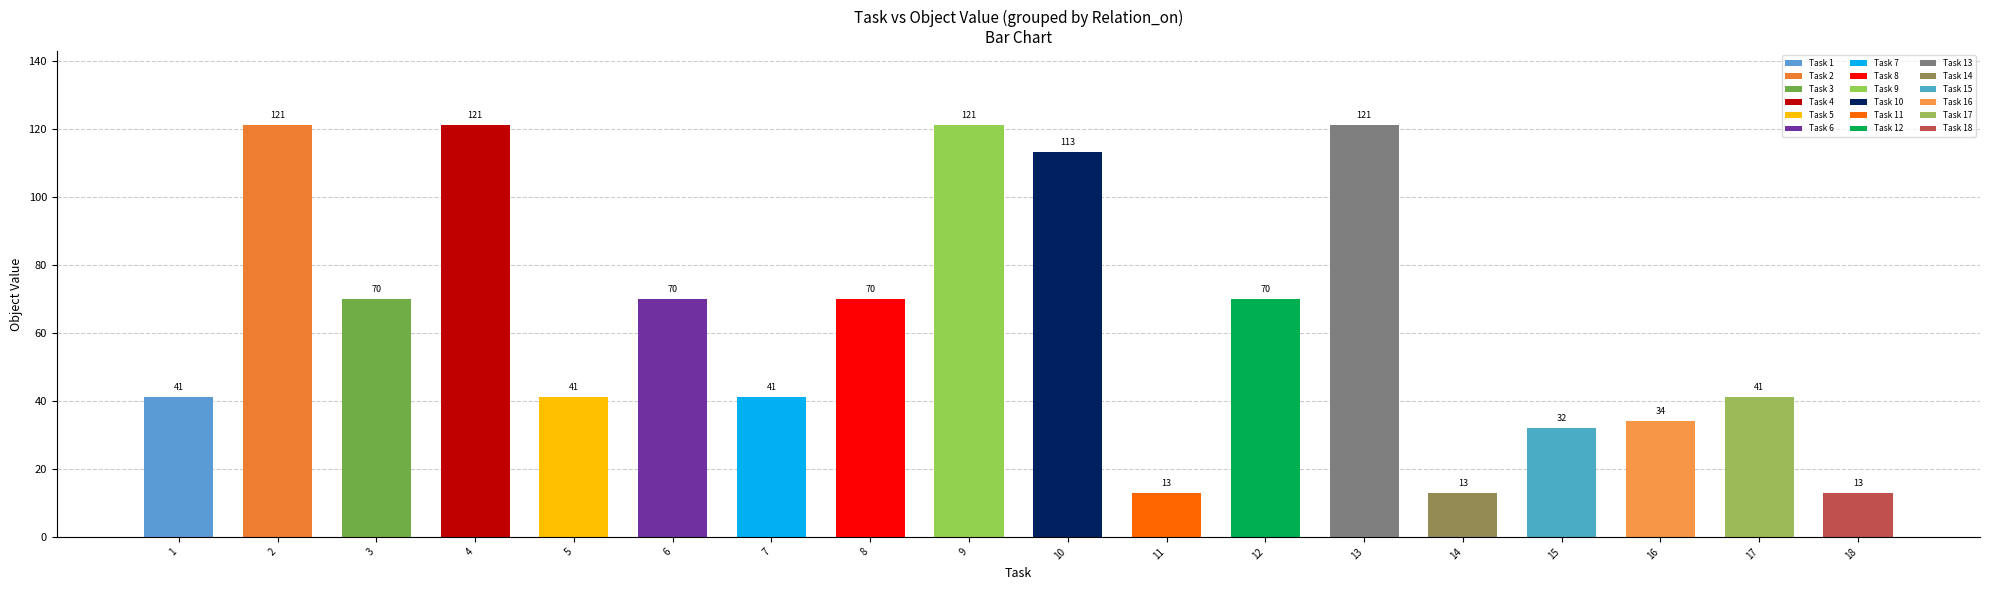

What is the maximum value for object_values?

121